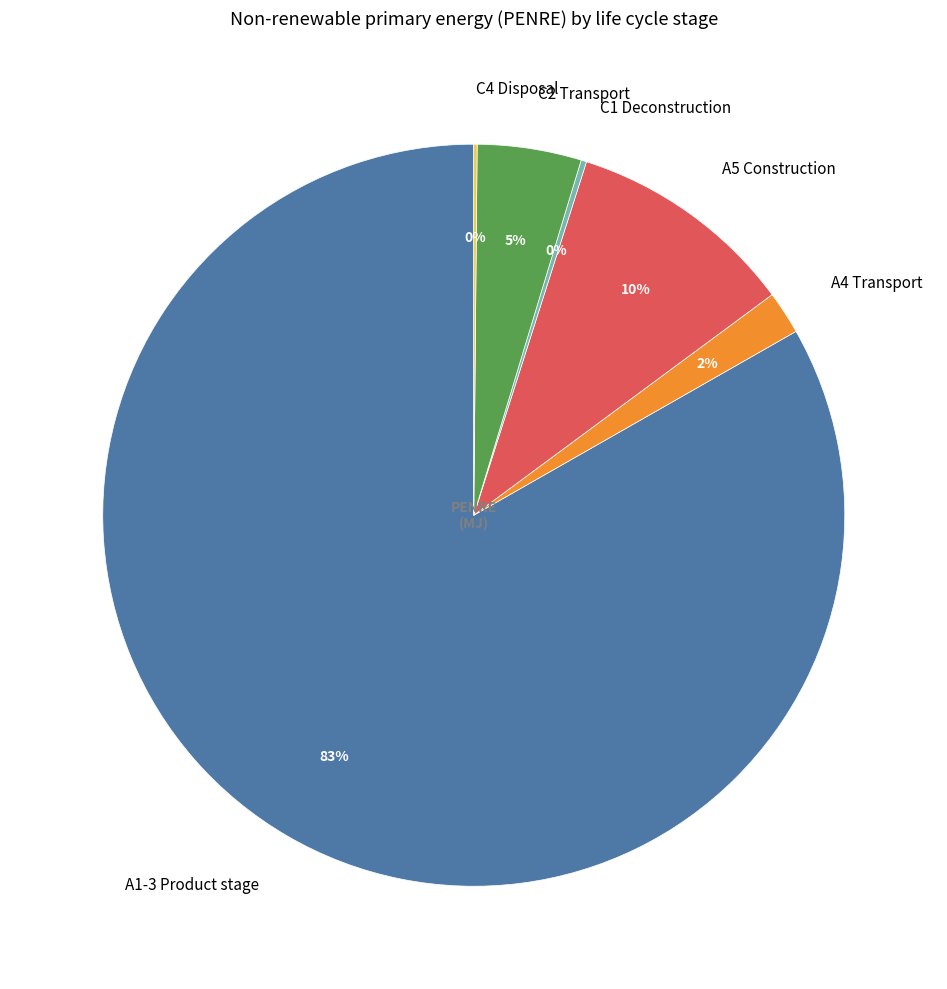

To the nearest percent, what is the difference between the largest and smallest slice percentages?

83%